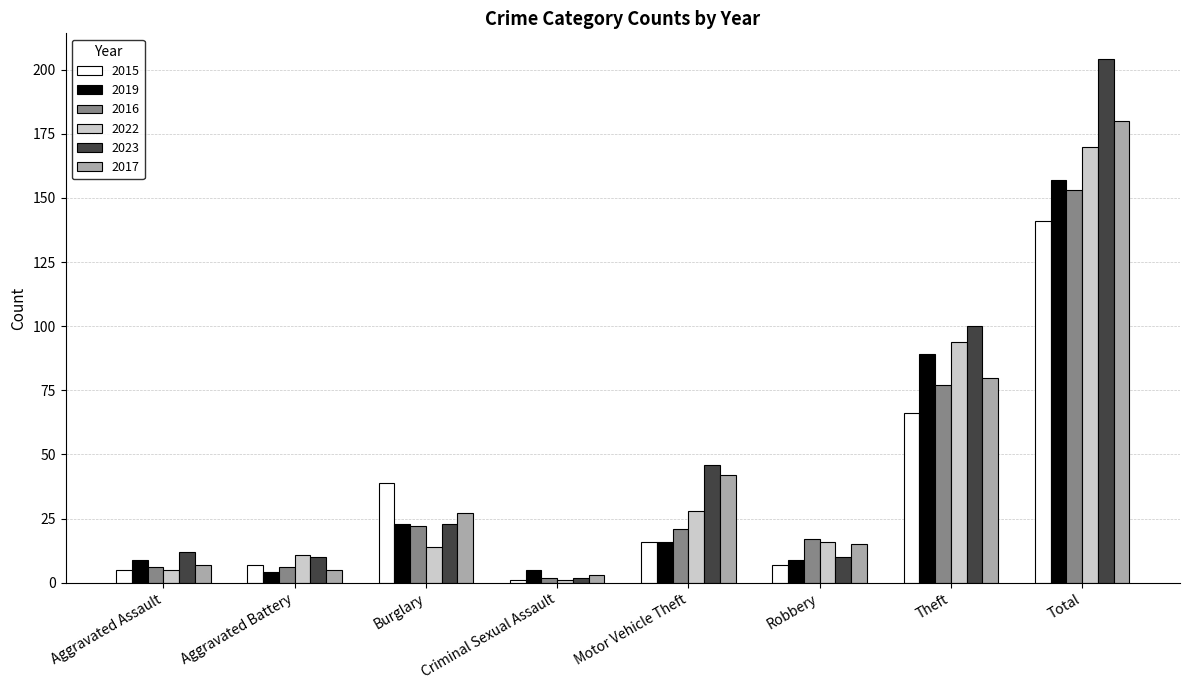

Between Aggravated Battery and Theft, which series saw the biggest shift?

2023